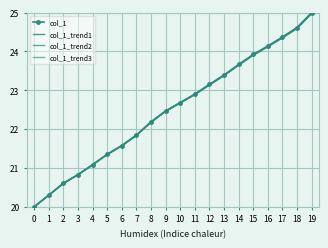

The col_1_trend2 series shows 22.9 at 11. True or false?

True